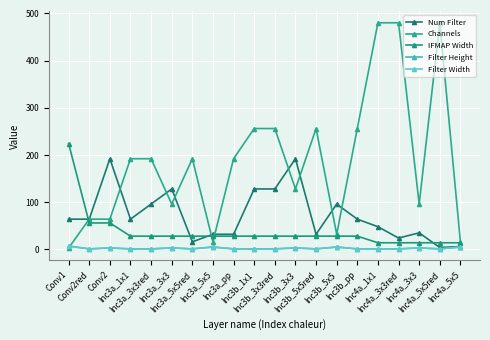

At Inc3a_1x1, list the series in order from smallest to largest.

Filter Height, Filter Width, IFMAP Width, Num Filter, Channels